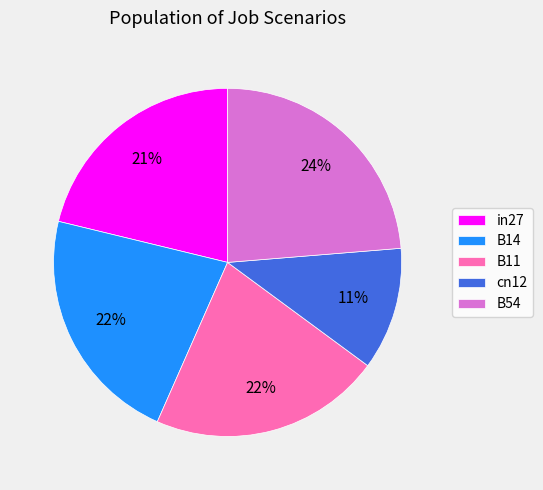

Do B14 and B11 together represent more than half of the pie?

No